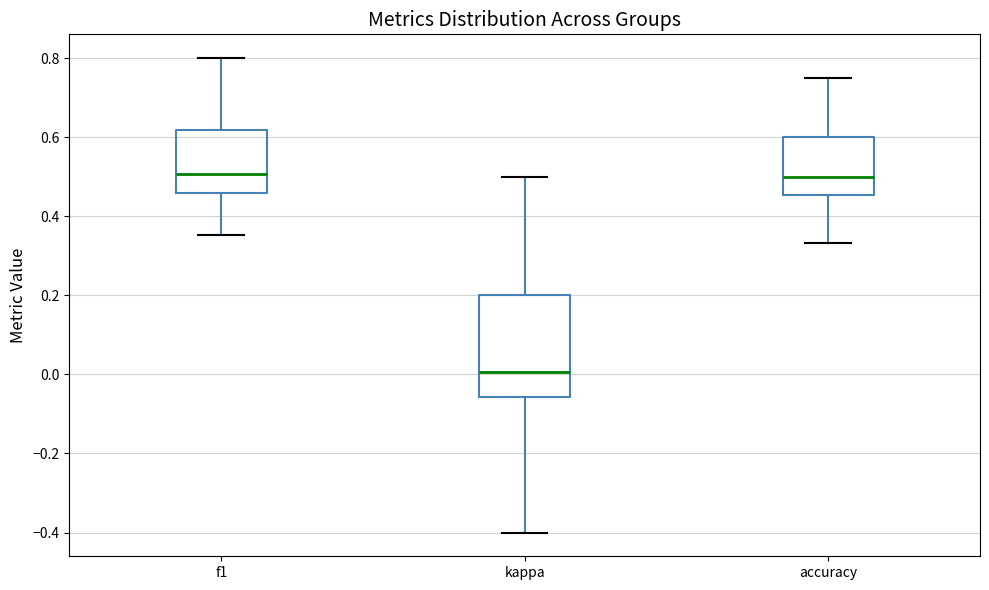

Comparing the boxes themselves (not the whiskers), which one is the tallest?

kappa